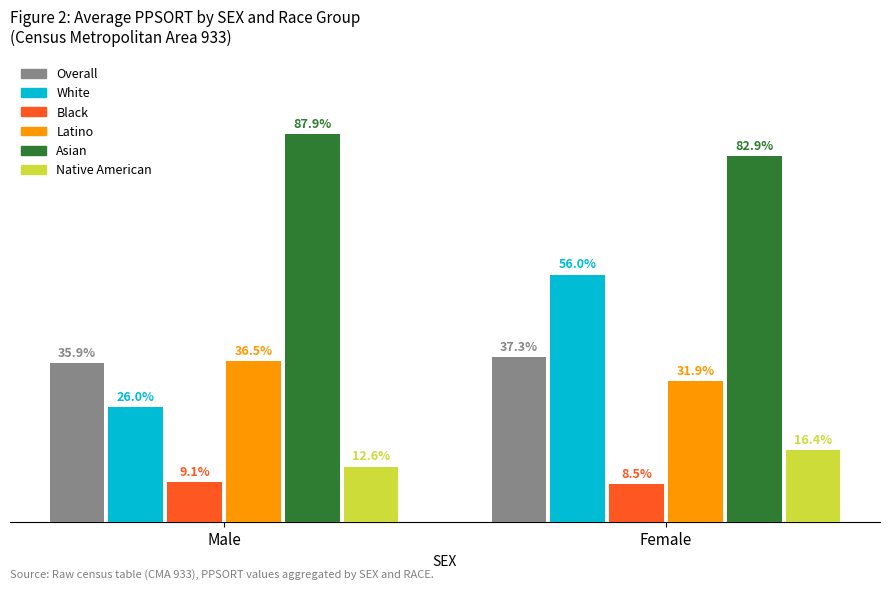

Does the chart contain any negative values?

No